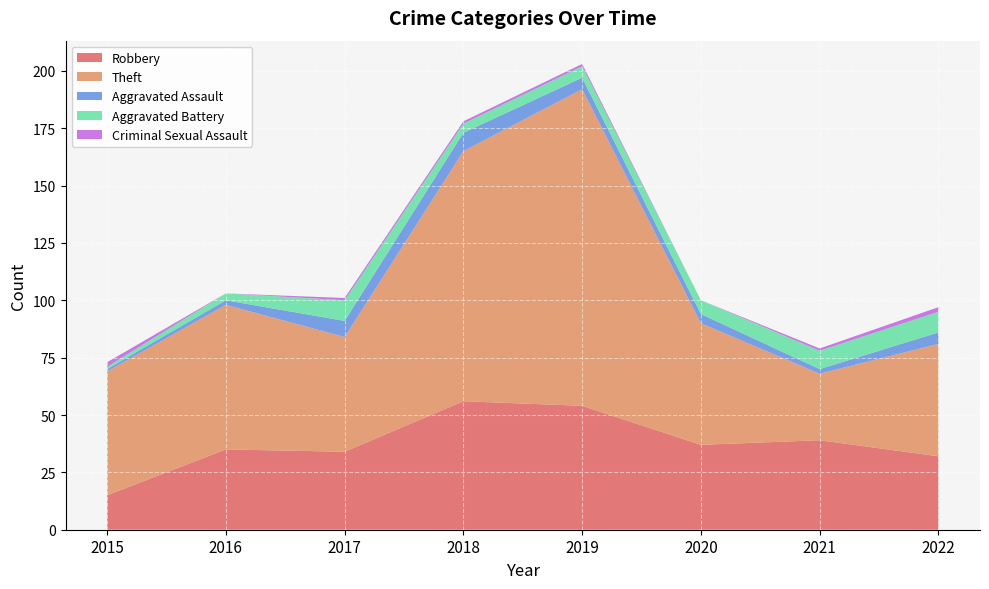

Reading left to right, extract all data points from this chart.

Robbery: 2015=15	2016=35	2017=34	2018=56	2019=54	2020=37	2021=39	2022=32
Theft: 2015=54	2016=63	2017=50	2018=109	2019=138	2020=53	2021=29	2022=49
Aggravated Assault: 2015=1	2016=2	2017=7	2018=8	2019=5	2020=4	2021=2	2022=5
Aggravated Battery: 2015=1	2016=3	2017=9	2018=4	2019=5	2020=6	2021=8	2022=9
Criminal Sexual Assault: 2015=2	2016=0	2017=1	2018=1	2019=1	2020=0	2021=1	2022=2